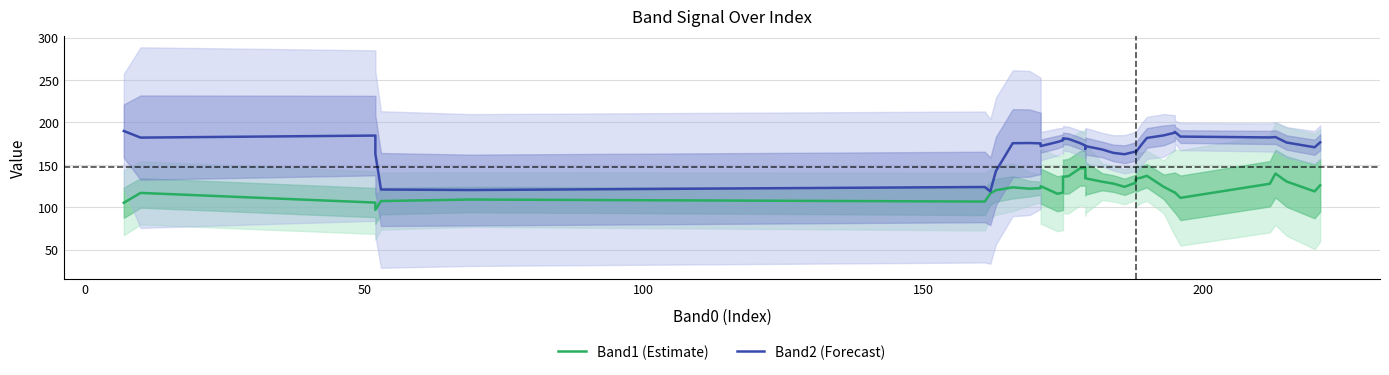

What is the greatest value displayed?

190.0